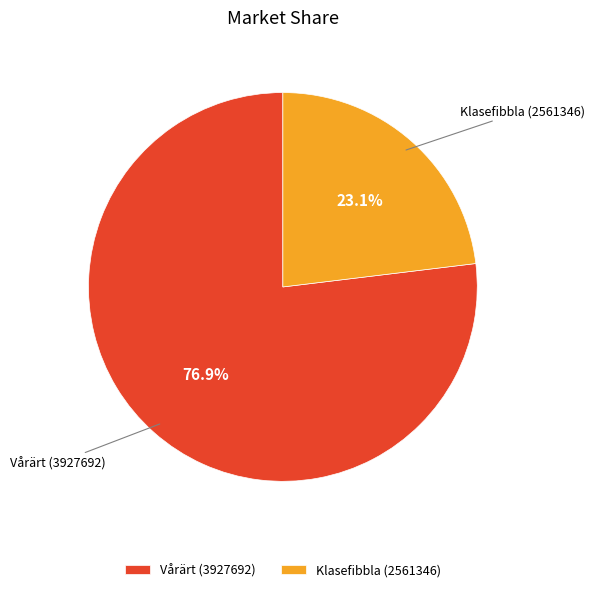

Do Klasefibbla (2561346) and Vårärt (3927692) together represent more than half of the pie?

Yes